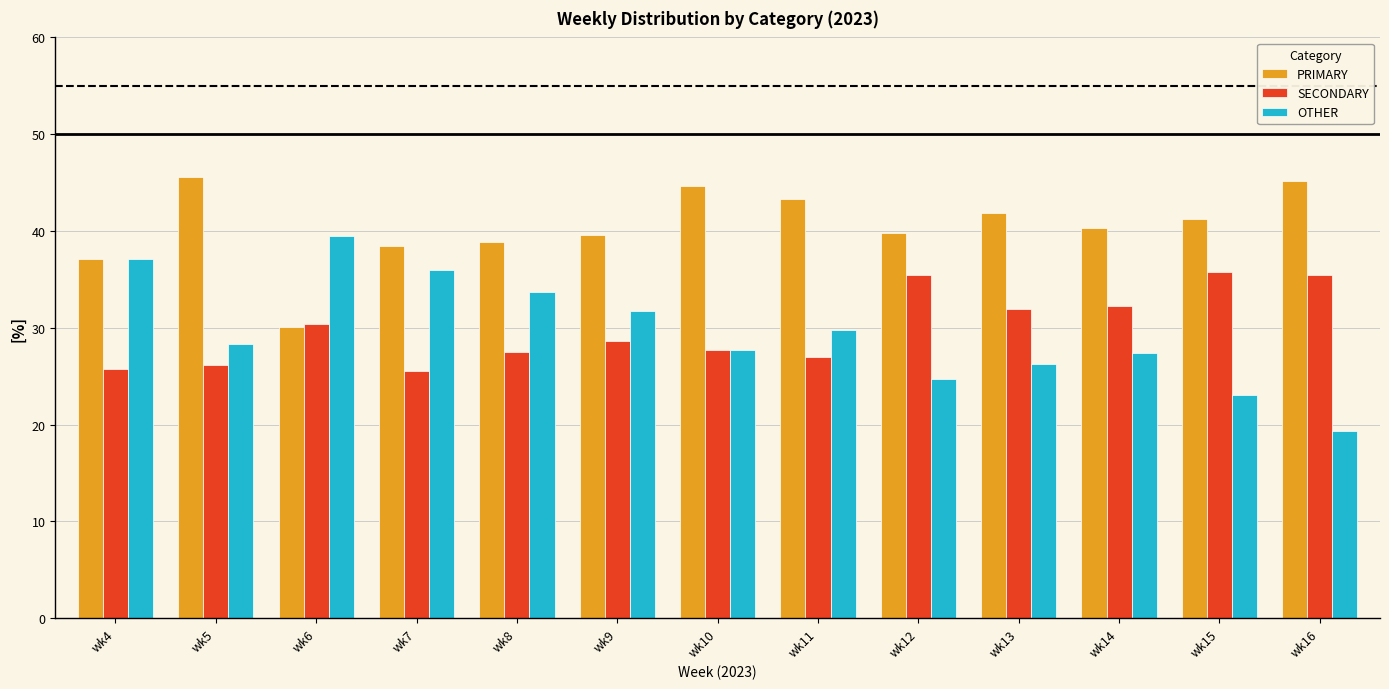

True or false: OTHER has a value of 23.0 at wk15.

True